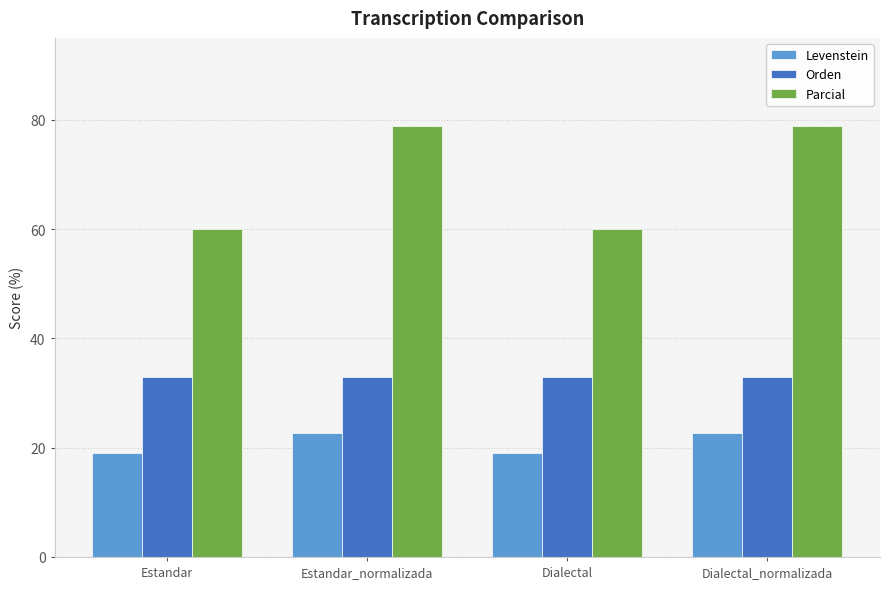

What is the maximum value for Orden?

33.0